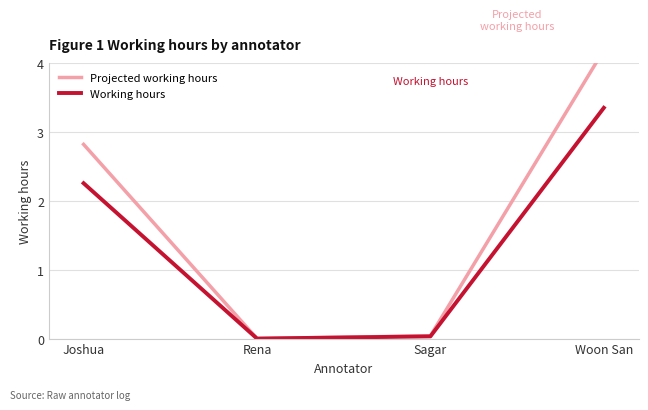

What is the difference between the second highest and second lowest values in the Projected working hours series?

2.8